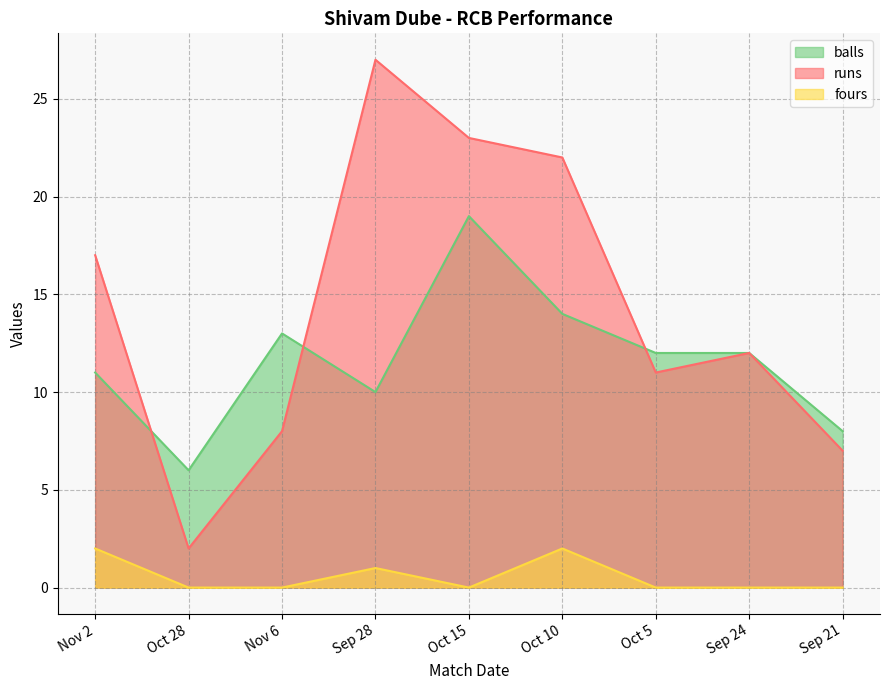

Reading left to right, transcribe all the data shown in this chart.

runs: Nov 2=17	Oct 28=2	Nov 6=8	Sep 28=27	Oct 15=23	Oct 10=22	Oct 5=11	Sep 24=12	Sep 21=7
fours: Nov 2=2	Oct 28=0	Nov 6=0	Sep 28=1	Oct 15=0	Oct 10=2	Oct 5=0	Sep 24=0	Sep 21=0
balls: Nov 2=11	Oct 28=6	Nov 6=13	Sep 28=10	Oct 15=19	Oct 10=14	Oct 5=12	Sep 24=12	Sep 21=8